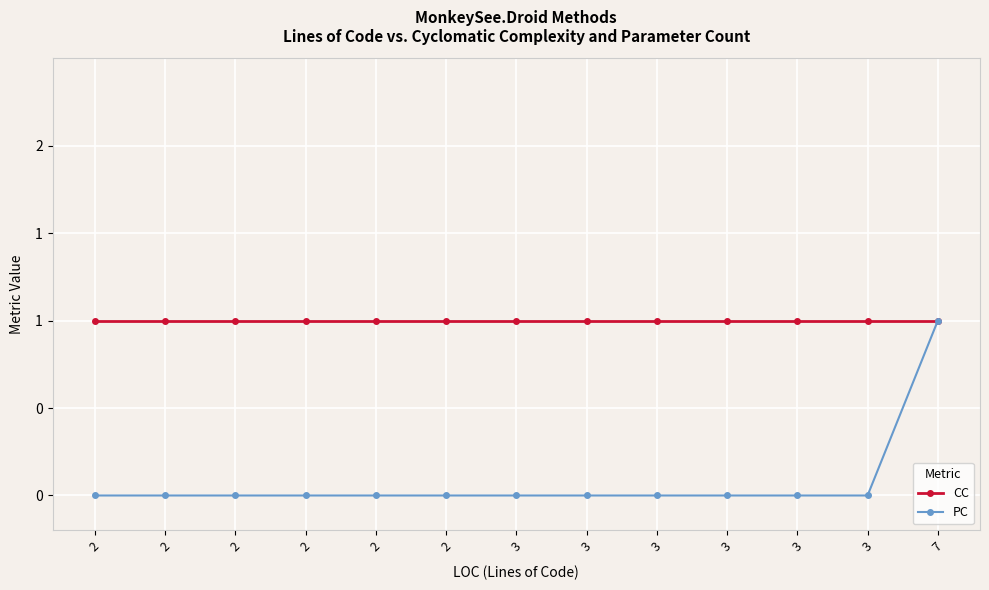

True or false: PC and CC cross at least once.

False